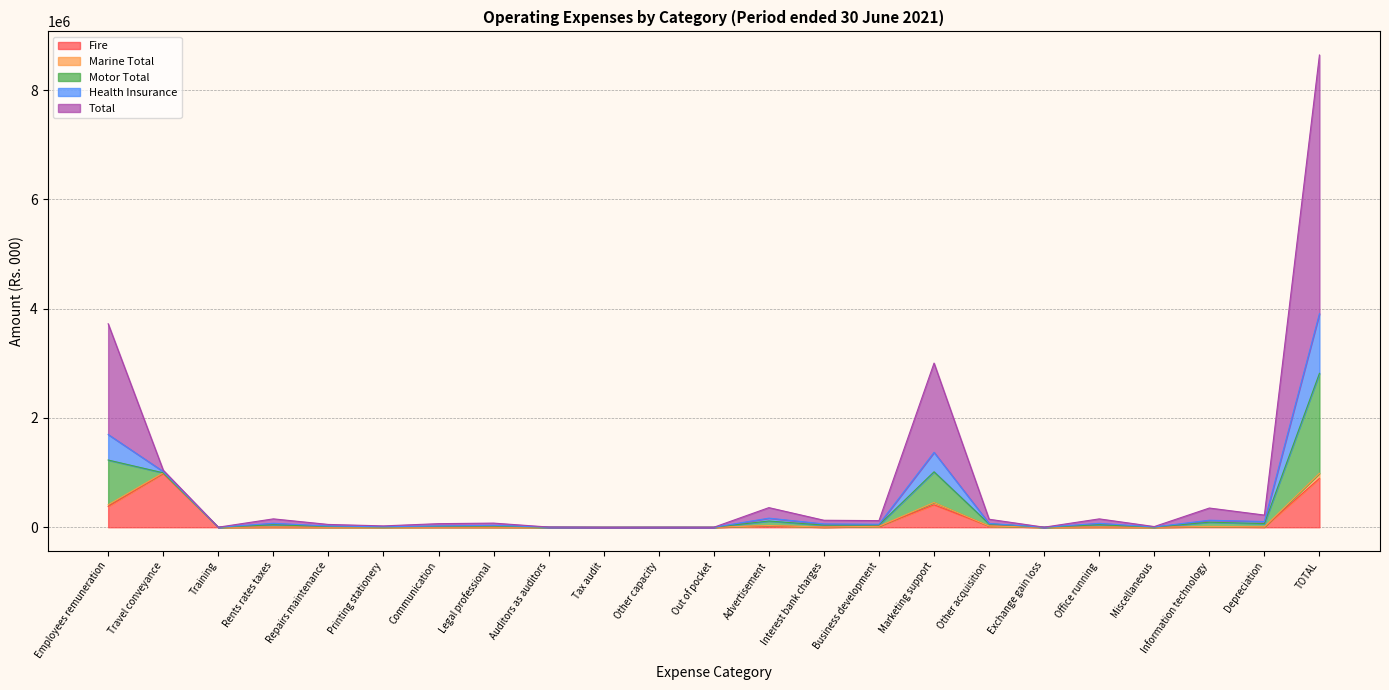

What is the difference between the maximum and minimum values in the Marine Total series?

94461